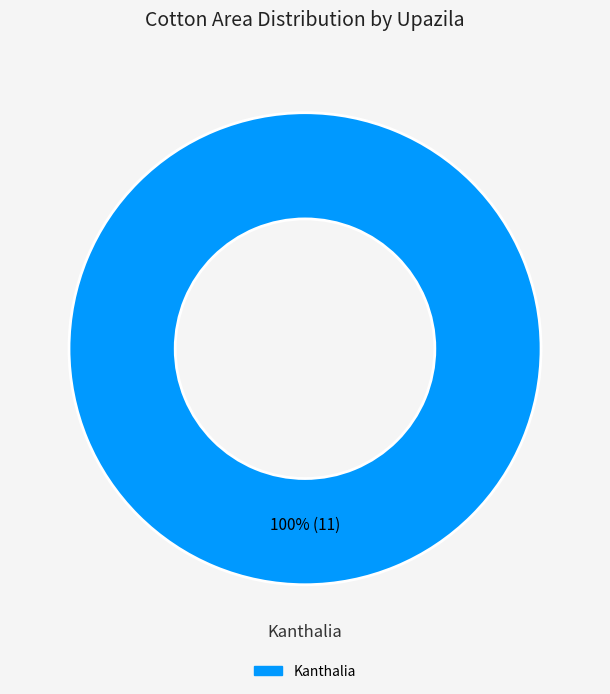

How many segments does this pie chart have?

1